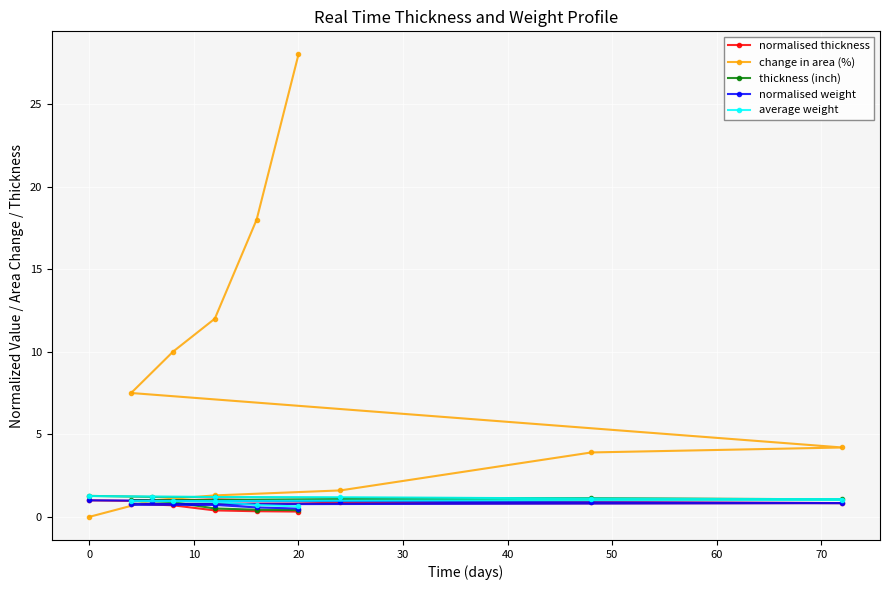

What is the value of the normalised weight point at the 1st from the left?

1.0